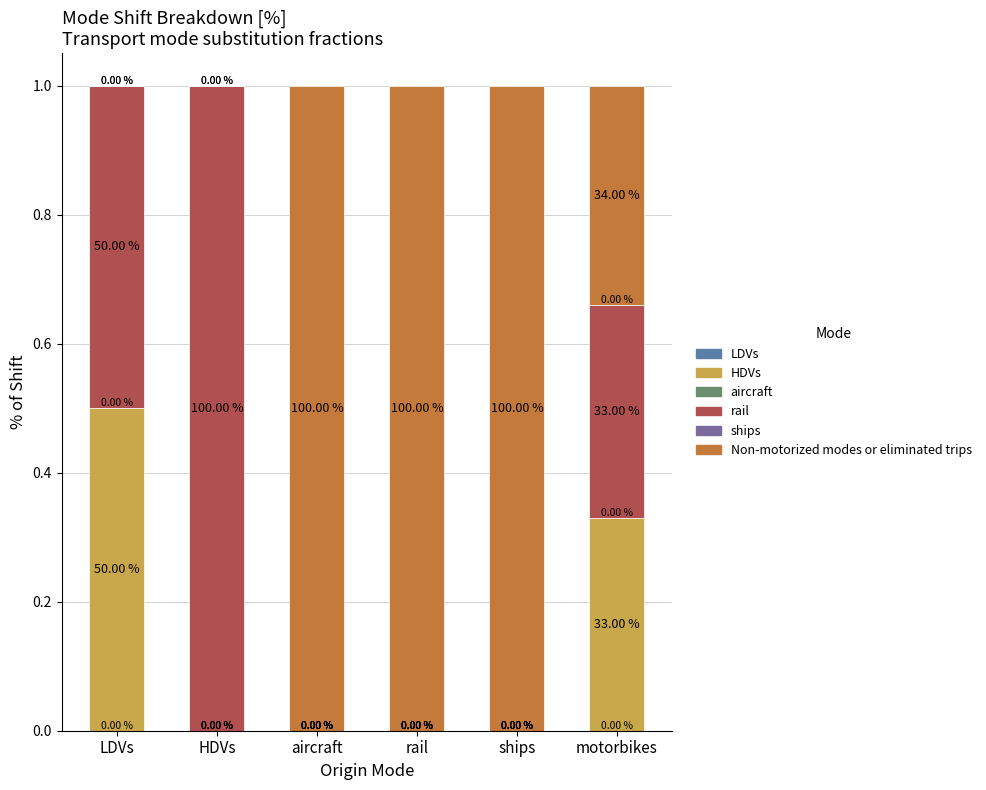

Does the chart contain stacked bars?

Yes